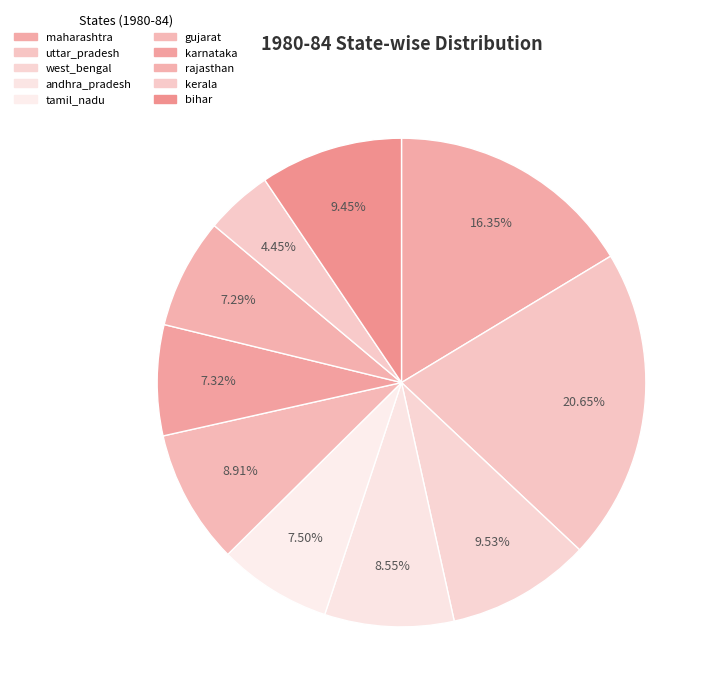

How many segments does this pie chart have?

10